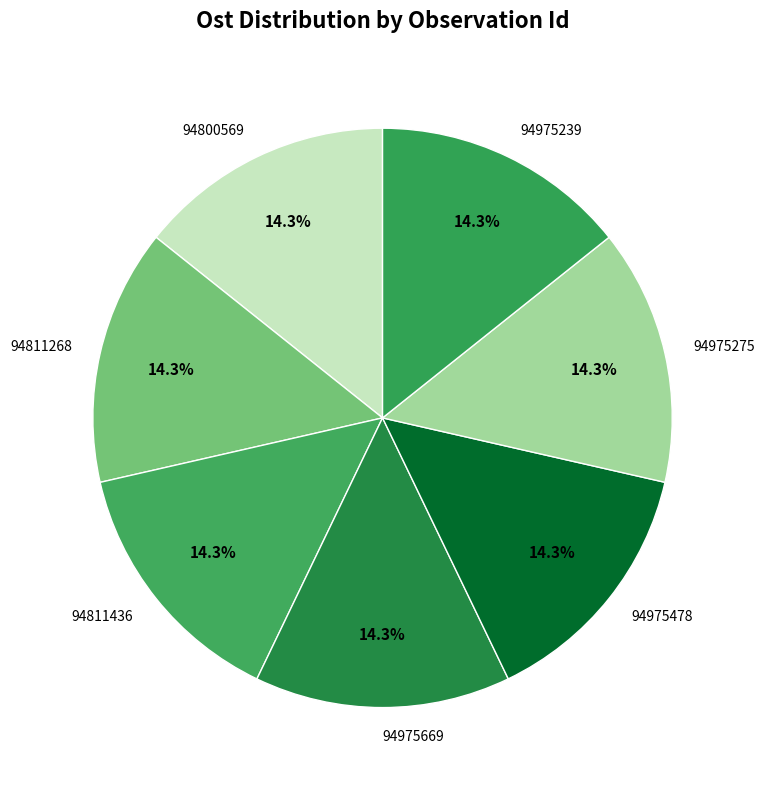

Approximately how many times larger is the value at 94975239 compared to 94975478?

1.0